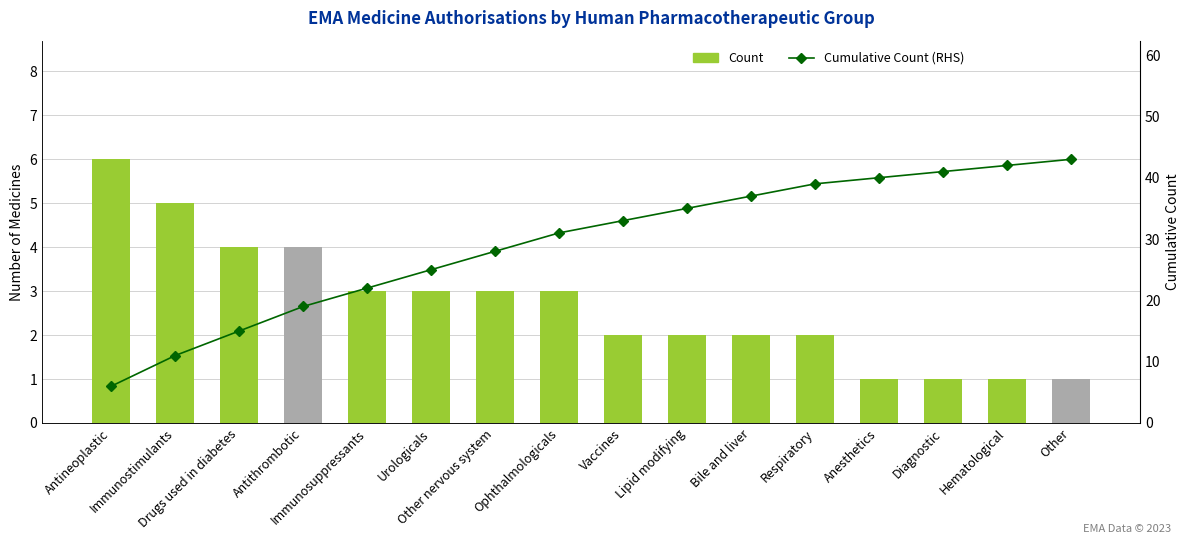

Which series has the largest range (max minus min)?

Cumulative Count (RHS)